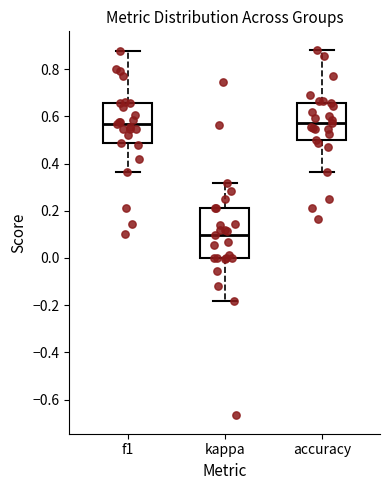

Which box is the tallest, from its lower edge to its upper edge?

kappa